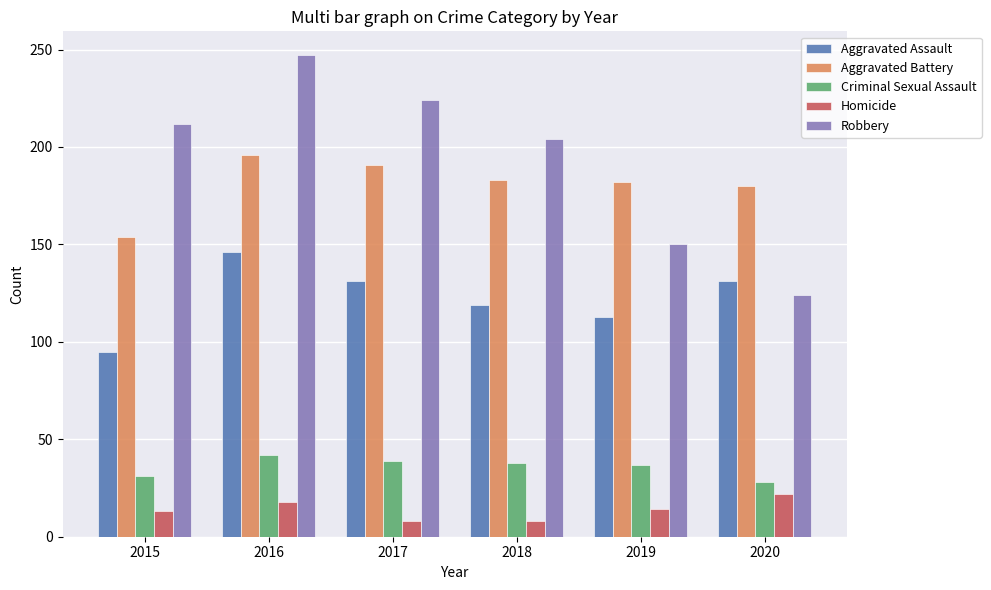

What is the total value across all series at 2015?

505